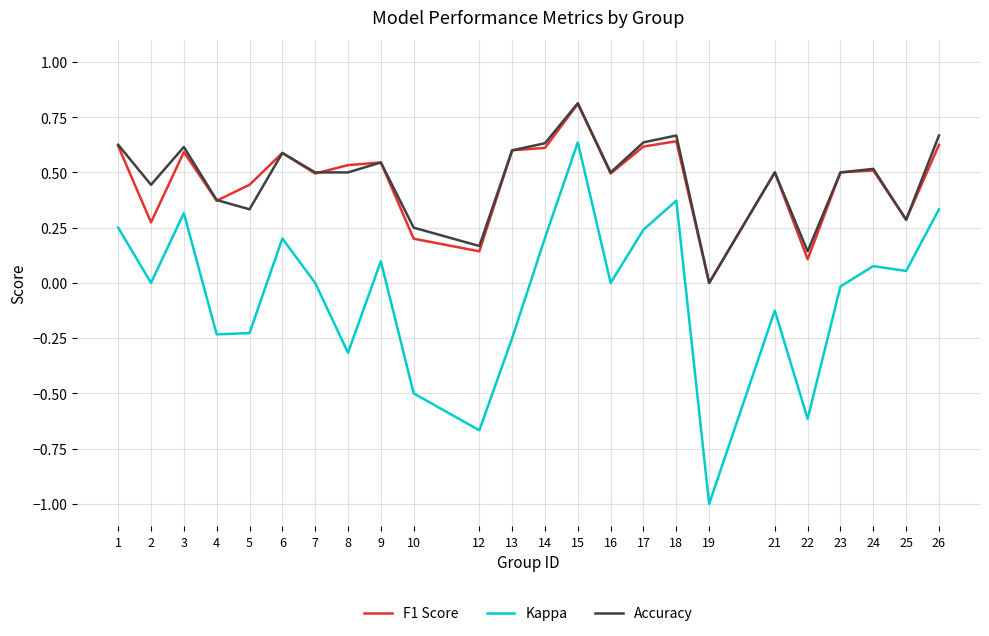

Rank the series at 2 from highest to lowest value.

Accuracy, F1 Score, Kappa